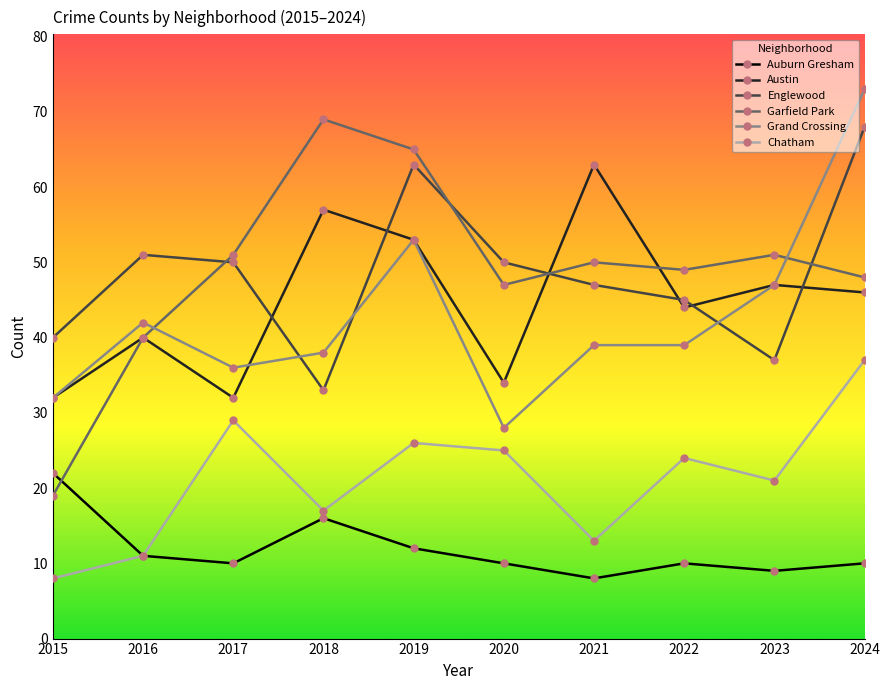

What are all the series names shown in the legend?

Auburn Gresham, Austin, Englewood, Garfield Park, Grand Crossing, Chatham